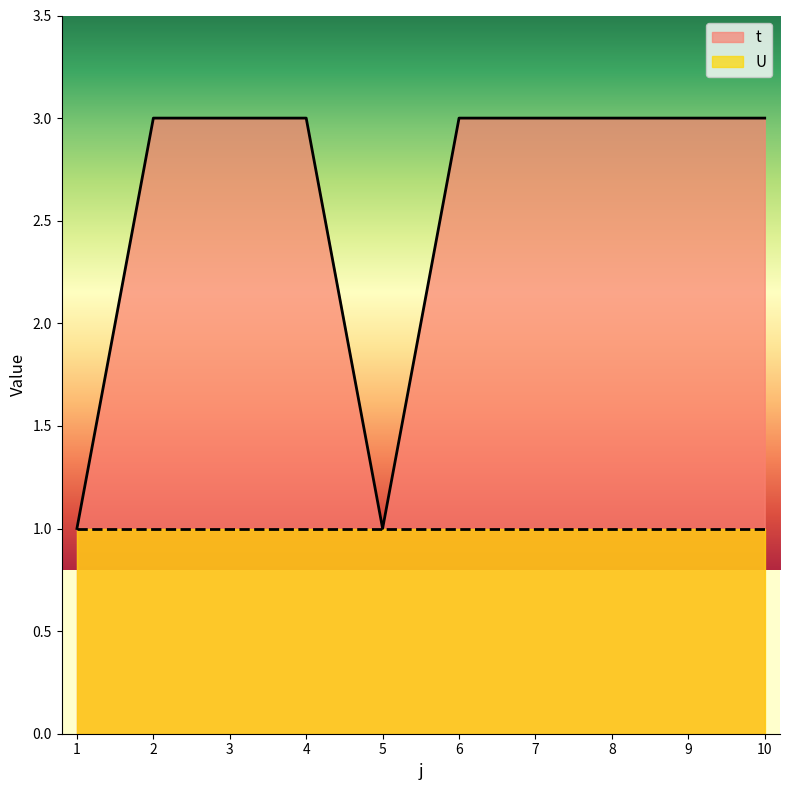

Reading left to right, extract all data points from this chart.

1=1	2=3	3=3	4=3	5=1	6=3	7=3	8=3	9=3	10=3